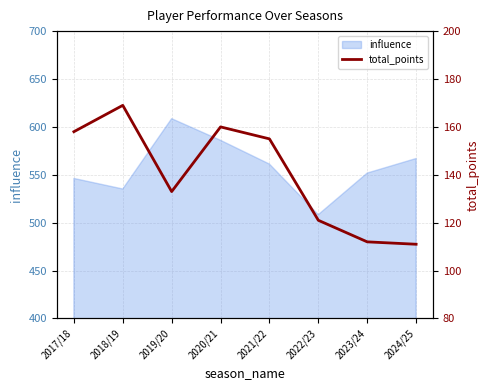

Is it true that influence equals 535.2 at 2018/19?

True